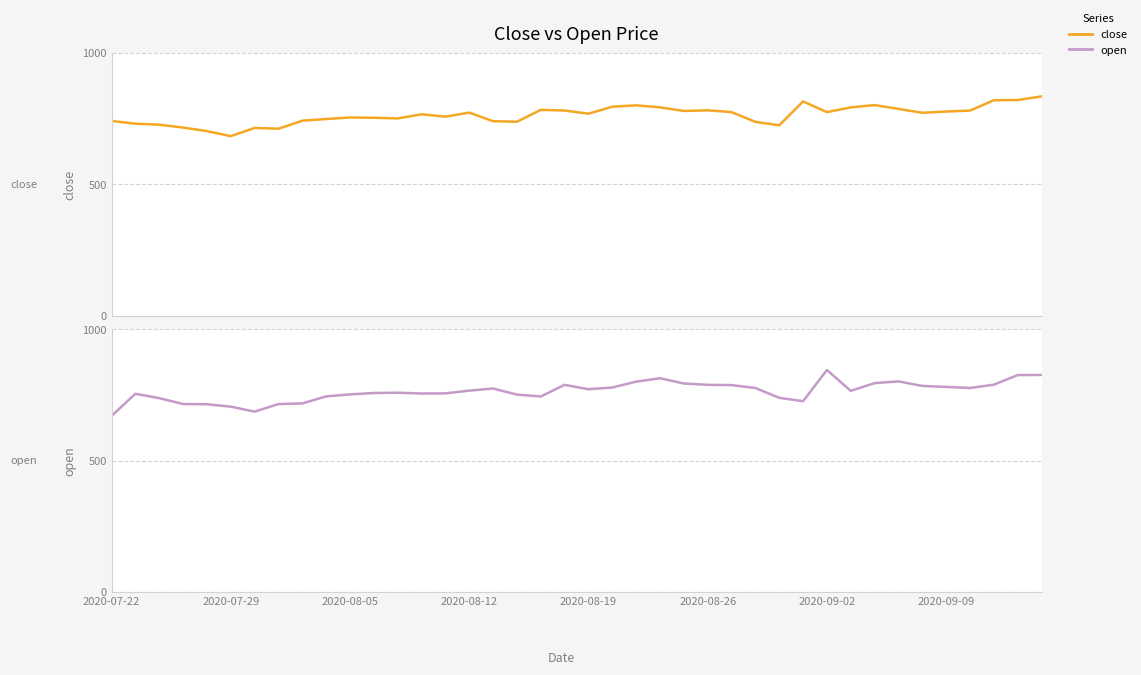

Which series has the largest total across all categories?

close